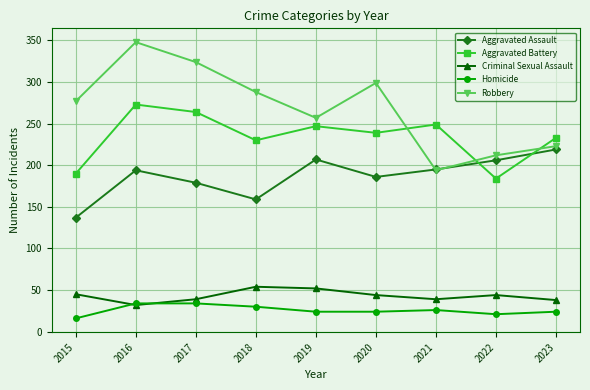

Which category has the lowest value in the Aggravated Battery series?

2022